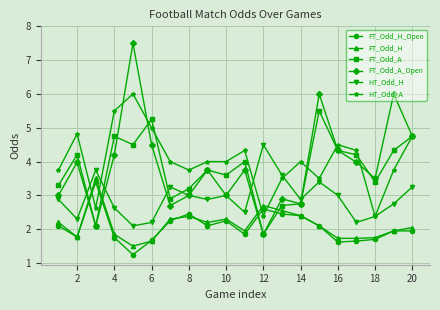

Which series has the largest range (max minus min)?

FT_Odd_A_Open